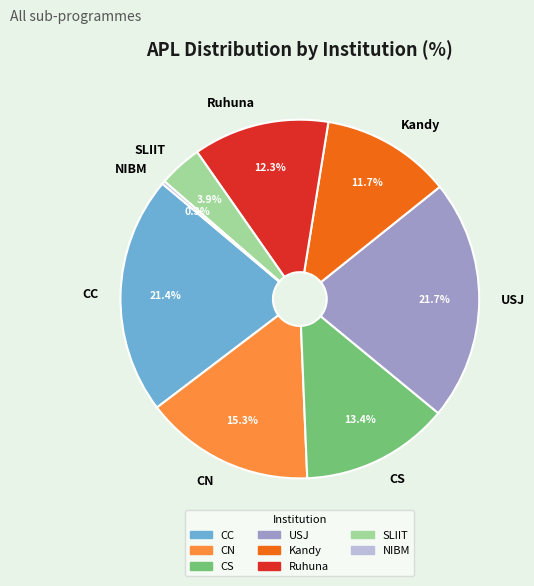

How much of the chart is everything except CC?

78.6%